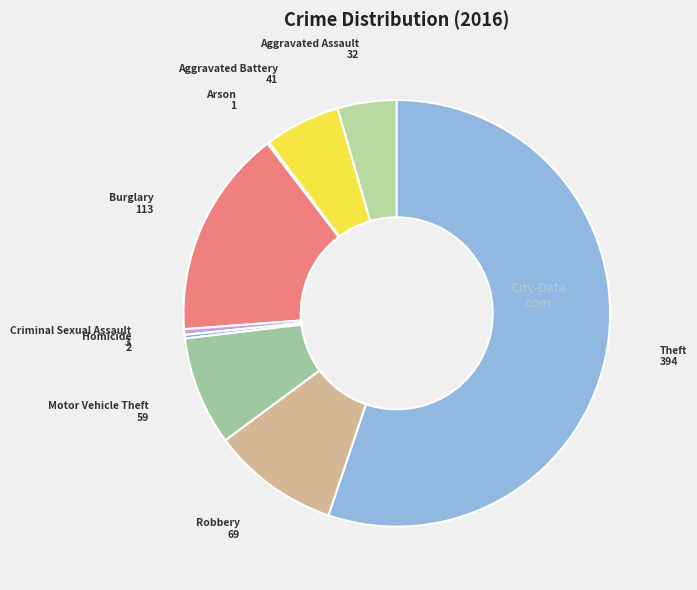

Between Theft and Aggravated Battery, which is larger?

Theft